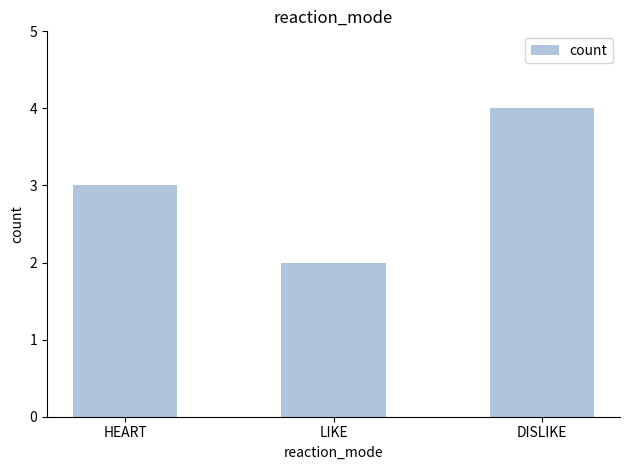

Are the bars horizontal?

No